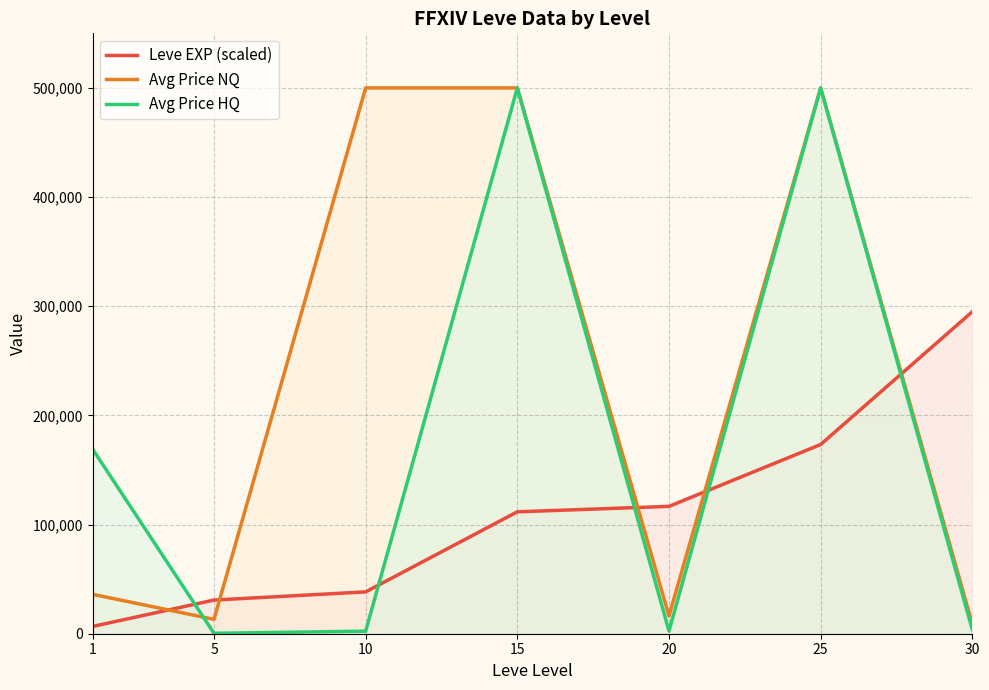

Where do Avg Price HQ and Leve EXP (scaled) first cross each other?

1 and 5